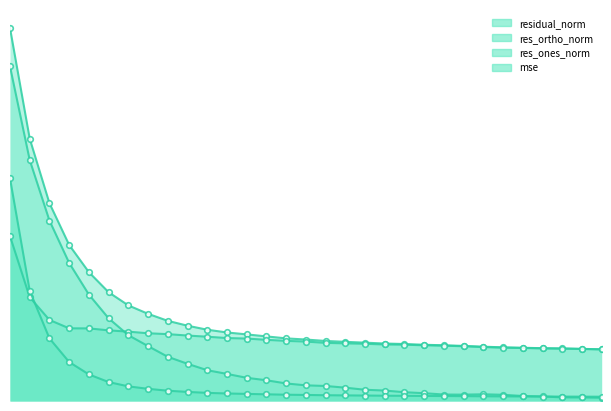

True or false: residual_norm has more than 1 interior local peaks.

False